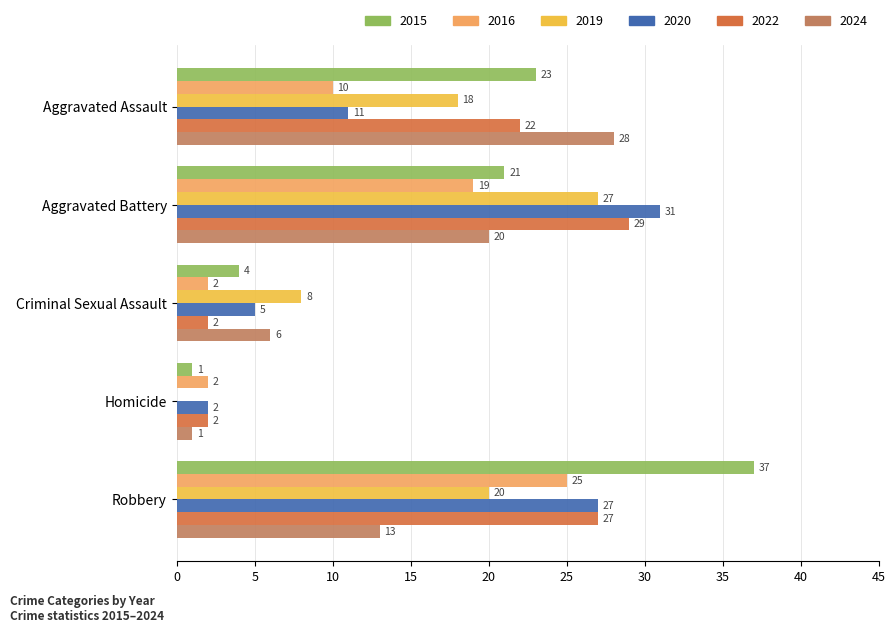

Between Aggravated Assault and Homicide, which series saw the biggest shift?

2024